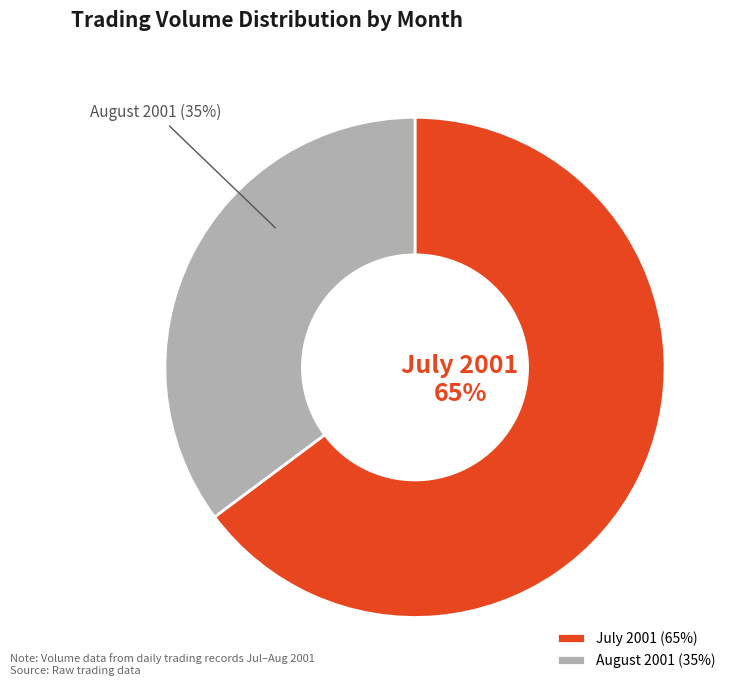

Which has a higher value, August 2001 or July 2001?

July 2001